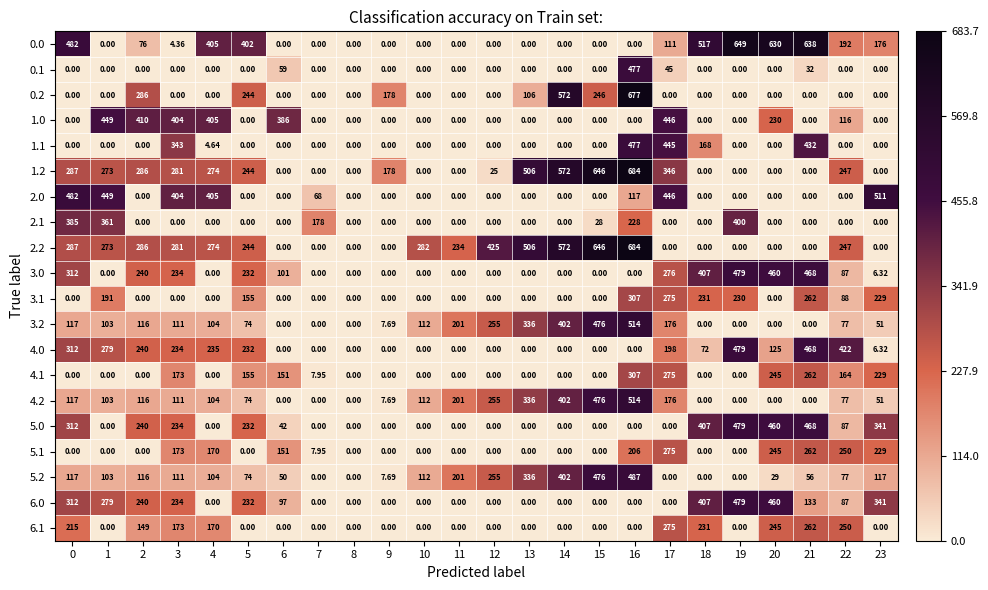

Reading left to right, transcribe all the data shown in this chart.

0.0: 0=482.0	1=0.0	2=76.0	3=4.4	4=405.0	5=402.0	6=0.0	7=0.0	8=0.0	9=0.0	10=0.0	11=0.0	12=0.0	13=0.0	14=0.0	15=0.0	16=0.0	17=111.0	18=517.0	19=649.0	20=630.0	21=638.0	22=192.0	23=176.0
0.1: 0=0.0	1=0.0	2=0.0	3=0.0	4=0.0	5=0.0	6=59.0	7=0.0	8=0.0	9=0.0	10=0.0	11=0.0	12=0.0	13=0.0	14=0.0	15=0.0	16=477.0	17=45.0	18=0.0	19=0.0	20=0.0	21=32.0	22=0.0	23=0.0
0.2: 0=0.0	1=0.0	2=286.0	3=0.0	4=0.0	5=244.0	6=0.0	7=0.0	8=0.0	9=178.0	10=0.0	11=0.0	12=0.0	13=106.0	14=572.0	15=246.0	16=677.0	17=0.0	18=0.0	19=0.0	20=0.0	21=0.0	22=0.0	23=0.0
1.0: 0=0.0	1=449.0	2=410.0	3=404.0	4=405.0	5=0.0	6=386.0	7=0.0	8=0.0	9=0.0	10=0.0	11=0.0	12=0.0	13=0.0	14=0.0	15=0.0	16=0.0	17=446.0	18=0.0	19=0.0	20=230.0	21=0.0	22=116.0	23=0.0
1.1: 0=0.0	1=0.0	2=0.0	3=343.0	4=4.6	5=0.0	6=0.0	7=0.0	8=0.0	9=0.0	10=0.0	11=0.0	12=0.0	13=0.0	14=0.0	15=0.0	16=477.0	17=445.0	18=168.0	19=0.0	20=0.0	21=432.0	22=0.0	23=0.0
1.2: 0=287.0	1=273.0	2=286.0	3=281.0	4=274.0	5=244.0	6=0.0	7=0.0	8=0.0	9=178.0	10=0.0	11=0.0	12=25.0	13=506.0	14=572.0	15=646.0	16=684.0	17=346.0	18=0.0	19=0.0	20=0.0	21=0.0	22=247.0	23=0.0
2.0: 0=482.0	1=449.0	2=0.0	3=404.0	4=405.0	5=0.0	6=0.0	7=68.0	8=0.0	9=0.0	10=0.0	11=0.0	12=0.0	13=0.0	14=0.0	15=0.0	16=117.0	17=446.0	18=0.0	19=0.0	20=0.0	21=0.0	22=0.0	23=511.0
2.1: 0=385.0	1=361.0	2=0.0	3=0.0	4=0.0	5=0.0	6=0.0	7=178.0	8=0.0	9=0.0	10=0.0	11=0.0	12=0.0	13=0.0	14=0.0	15=28.0	16=228.0	17=0.0	18=0.0	19=400.0	20=0.0	21=0.0	22=0.0	23=0.0
2.2: 0=287.0	1=273.0	2=286.0	3=281.0	4=274.0	5=244.0	6=0.0	7=0.0	8=0.0	9=0.0	10=282.0	11=234.0	12=425.0	13=506.0	14=572.0	15=646.0	16=684.0	17=0.0	18=0.0	19=0.0	20=0.0	21=0.0	22=247.0	23=0.0
3.0: 0=312.0	1=0.0	2=240.0	3=234.0	4=0.0	5=232.0	6=101.0	7=0.0	8=0.0	9=0.0	10=0.0	11=0.0	12=0.0	13=0.0	14=0.0	15=0.0	16=0.0	17=276.0	18=407.0	19=479.0	20=460.0	21=468.0	22=87.0	23=6.3
3.1: 0=0.0	1=191.0	2=0.0	3=0.0	4=0.0	5=155.0	6=0.0	7=0.0	8=0.0	9=0.0	10=0.0	11=0.0	12=0.0	13=0.0	14=0.0	15=0.0	16=307.0	17=275.0	18=231.0	19=230.0	20=0.0	21=262.0	22=88.0	23=229.0
3.2: 0=117.0	1=103.0	2=116.0	3=111.0	4=104.0	5=74.0	6=0.0	7=0.0	8=0.0	9=7.7	10=112.0	11=201.0	12=255.0	13=336.0	14=402.0	15=476.0	16=514.0	17=176.0	18=0.0	19=0.0	20=0.0	21=0.0	22=77.0	23=51.0
4.0: 0=312.0	1=279.0	2=240.0	3=234.0	4=235.0	5=232.0	6=0.0	7=0.0	8=0.0	9=0.0	10=0.0	11=0.0	12=0.0	13=0.0	14=0.0	15=0.0	16=0.0	17=198.0	18=72.0	19=479.0	20=125.0	21=468.0	22=422.0	23=6.3
4.1: 0=0.0	1=0.0	2=0.0	3=173.0	4=0.0	5=155.0	6=151.0	7=8.0	8=0.0	9=0.0	10=0.0	11=0.0	12=0.0	13=0.0	14=0.0	15=0.0	16=307.0	17=275.0	18=0.0	19=0.0	20=245.0	21=262.0	22=164.0	23=229.0
4.2: 0=117.0	1=103.0	2=116.0	3=111.0	4=104.0	5=74.0	6=0.0	7=0.0	8=0.0	9=7.7	10=112.0	11=201.0	12=255.0	13=336.0	14=402.0	15=476.0	16=514.0	17=176.0	18=0.0	19=0.0	20=0.0	21=0.0	22=77.0	23=51.0
5.0: 0=312.0	1=0.0	2=240.0	3=234.0	4=0.0	5=232.0	6=42.0	7=0.0	8=0.0	9=0.0	10=0.0	11=0.0	12=0.0	13=0.0	14=0.0	15=0.0	16=0.0	17=0.0	18=407.0	19=479.0	20=460.0	21=468.0	22=87.0	23=341.0
5.1: 0=0.0	1=0.0	2=0.0	3=173.0	4=170.0	5=0.0	6=151.0	7=8.0	8=0.0	9=0.0	10=0.0	11=0.0	12=0.0	13=0.0	14=0.0	15=0.0	16=206.0	17=275.0	18=0.0	19=0.0	20=245.0	21=262.0	22=250.0	23=229.0
5.2: 0=117.0	1=103.0	2=116.0	3=111.0	4=104.0	5=74.0	6=50.0	7=0.0	8=0.0	9=7.7	10=112.0	11=201.0	12=255.0	13=336.0	14=402.0	15=476.0	16=487.0	17=0.0	18=0.0	19=0.0	20=29.0	21=56.0	22=77.0	23=117.0
6.0: 0=312.0	1=279.0	2=240.0	3=234.0	4=0.0	5=232.0	6=97.0	7=0.0	8=0.0	9=0.0	10=0.0	11=0.0	12=0.0	13=0.0	14=0.0	15=0.0	16=0.0	17=0.0	18=407.0	19=479.0	20=460.0	21=133.0	22=87.0	23=341.0
6.1: 0=215.0	1=0.0	2=149.0	3=173.0	4=170.0	5=0.0	6=0.0	7=0.0	8=0.0	9=0.0	10=0.0	11=0.0	12=0.0	13=0.0	14=0.0	15=0.0	16=0.0	17=275.0	18=231.0	19=0.0	20=245.0	21=262.0	22=250.0	23=0.0